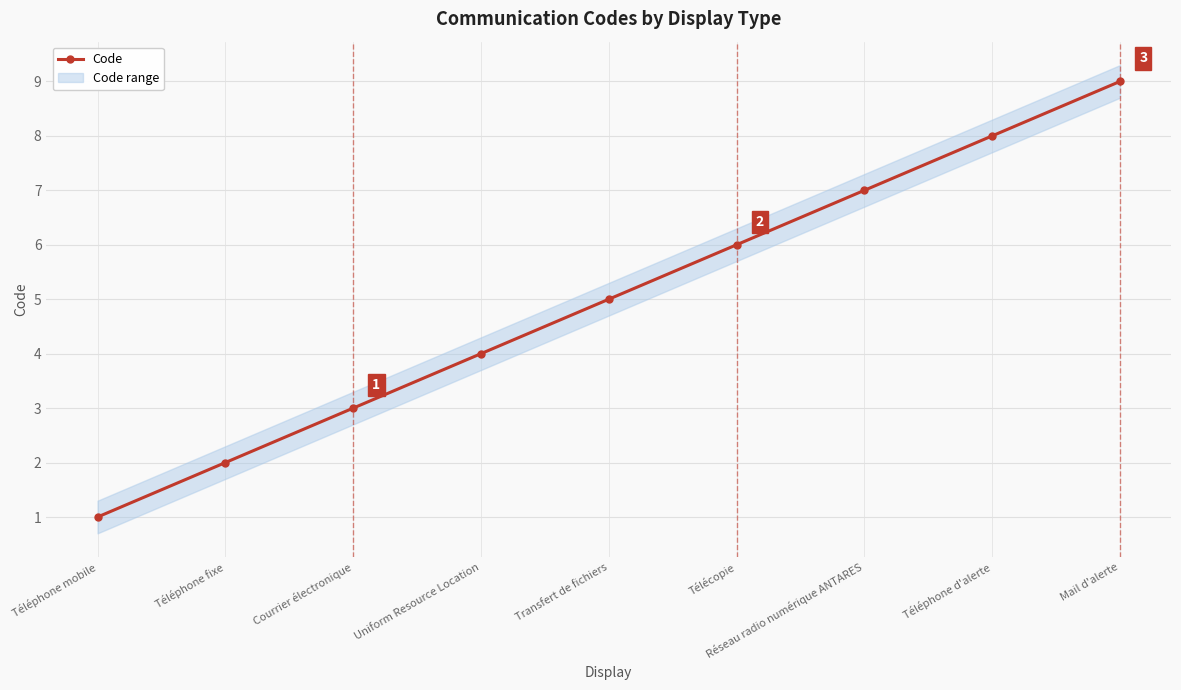

What is the label of the 8th point from the left?

Téléphone d'alerte